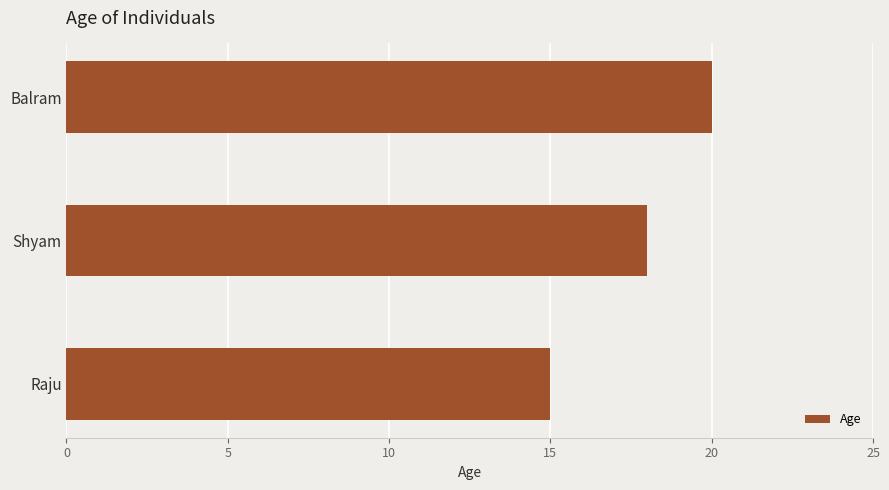

What is the average value?

18